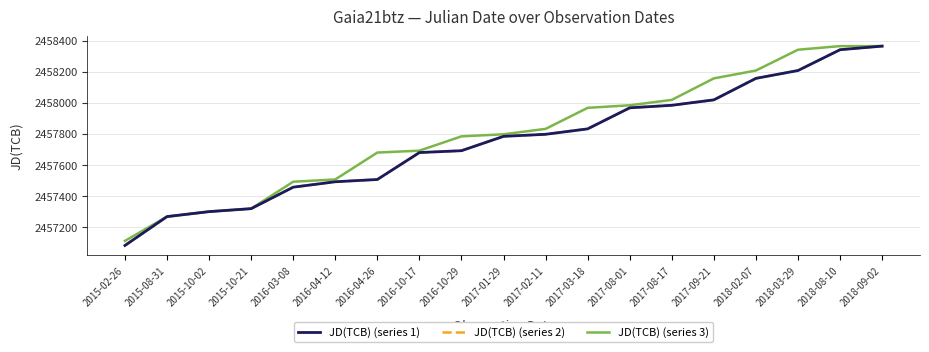

Count the number of categories in the chart.

19